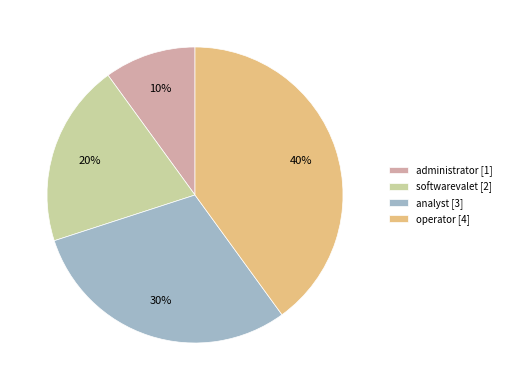

Approximately how many times larger is the value at administrator compared to analyst?

0.3